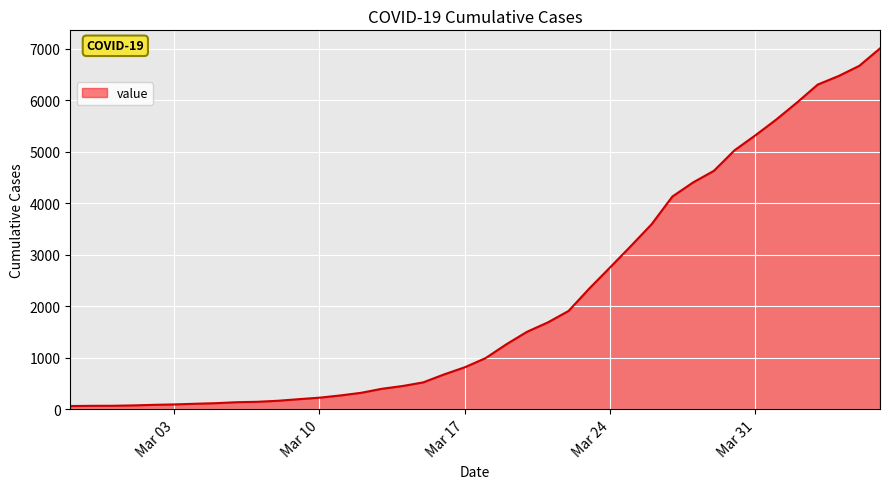

What is the difference between the maximum and minimum values?

6939